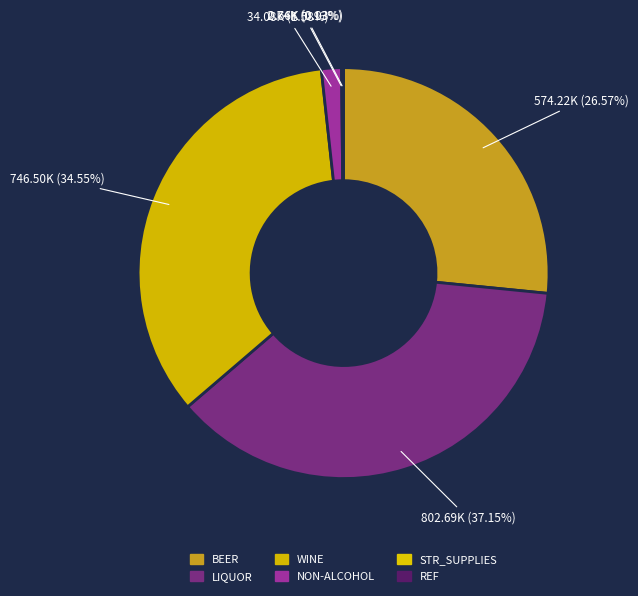

Which category has the biggest portion of the pie?

LIQUOR